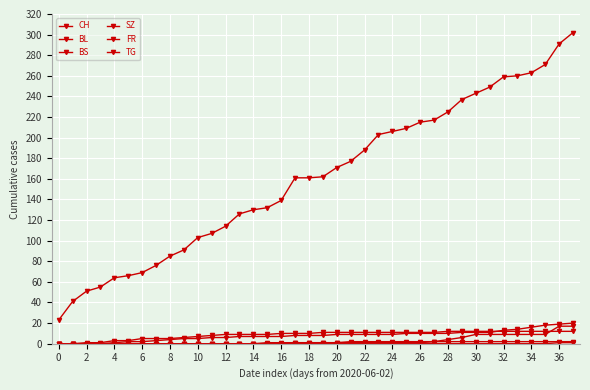

How many values in the CH series are below 162?

19